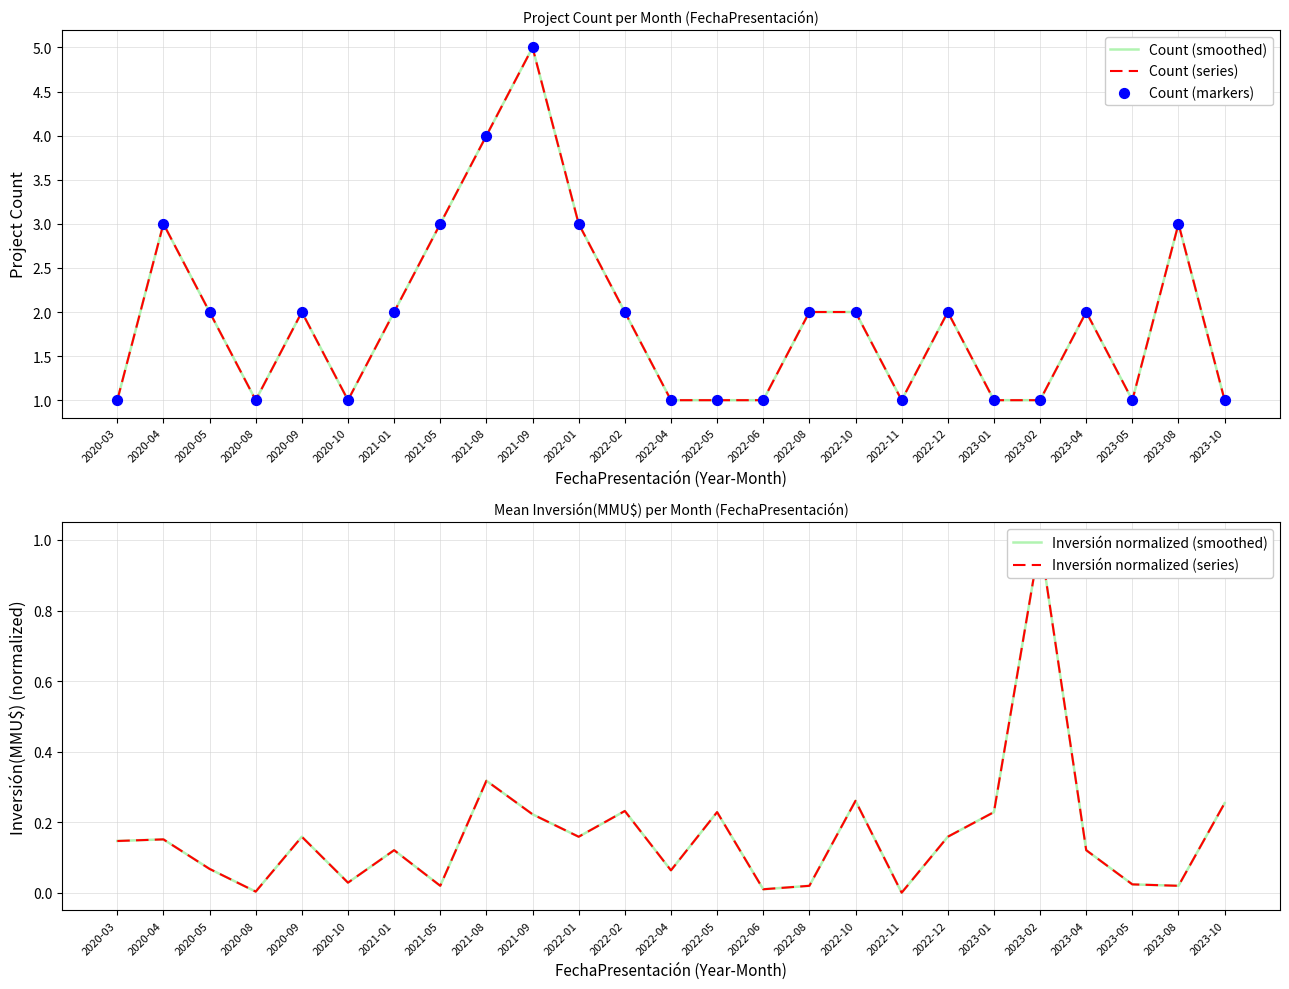

Which series reaches the minimum Y coordinate?

Inversión normalized (smoothed)